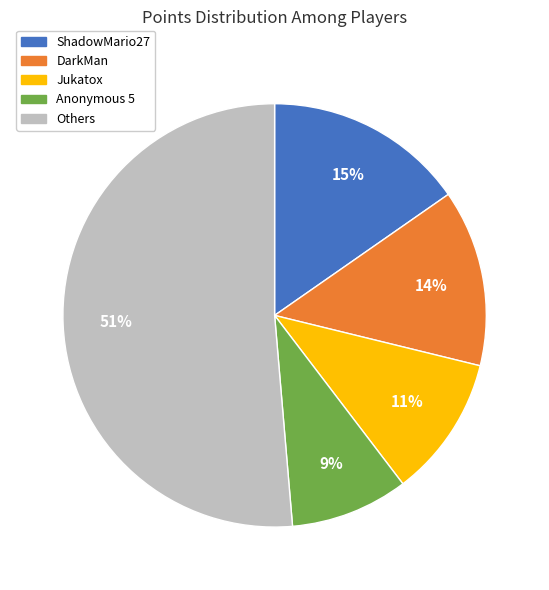

Do DarkMan and ShadowMario27 together represent more than half of the pie?

No